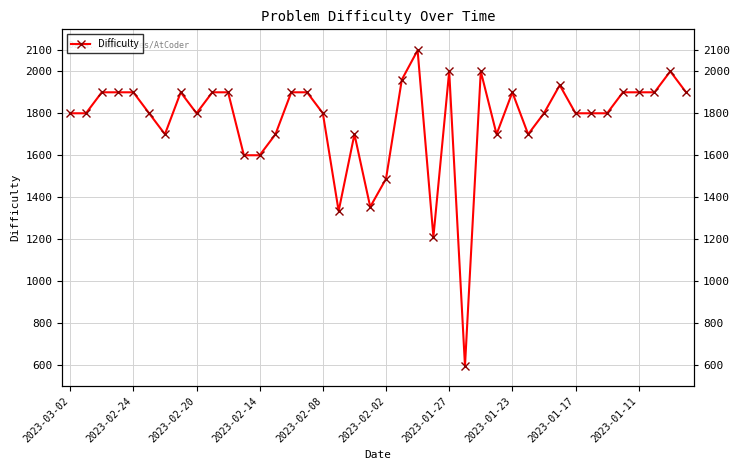

What is the difference between the values at 31 and 39?

34